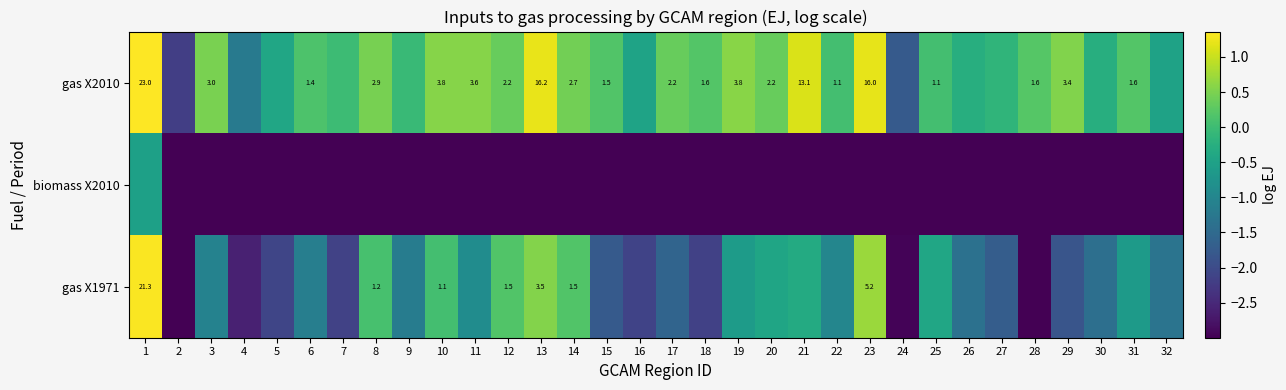

What is the maximum value shown in the chart?

1.4